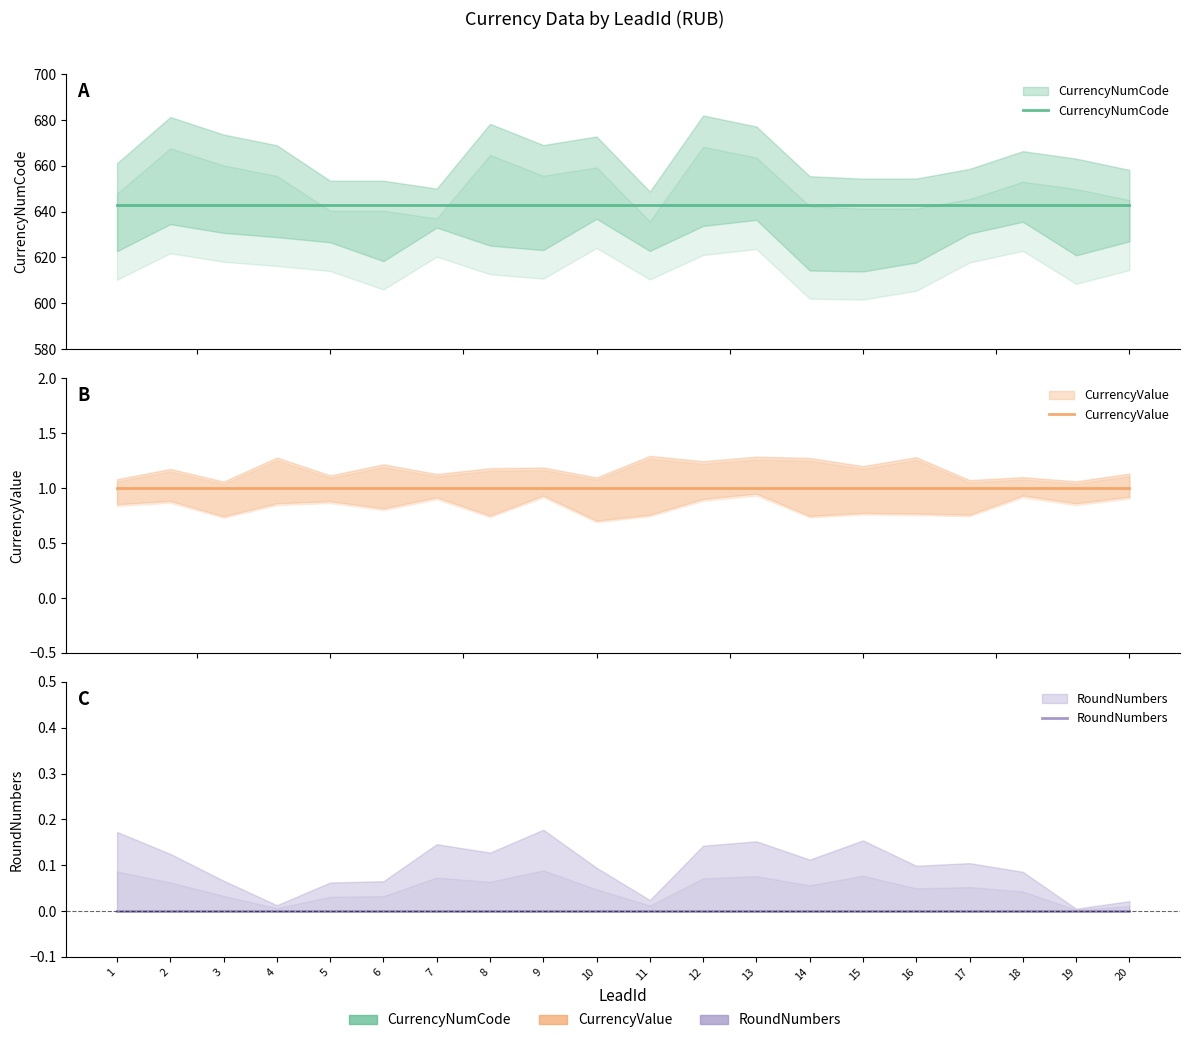

Where is CurrencyNumCode nearest to the value 643?

1